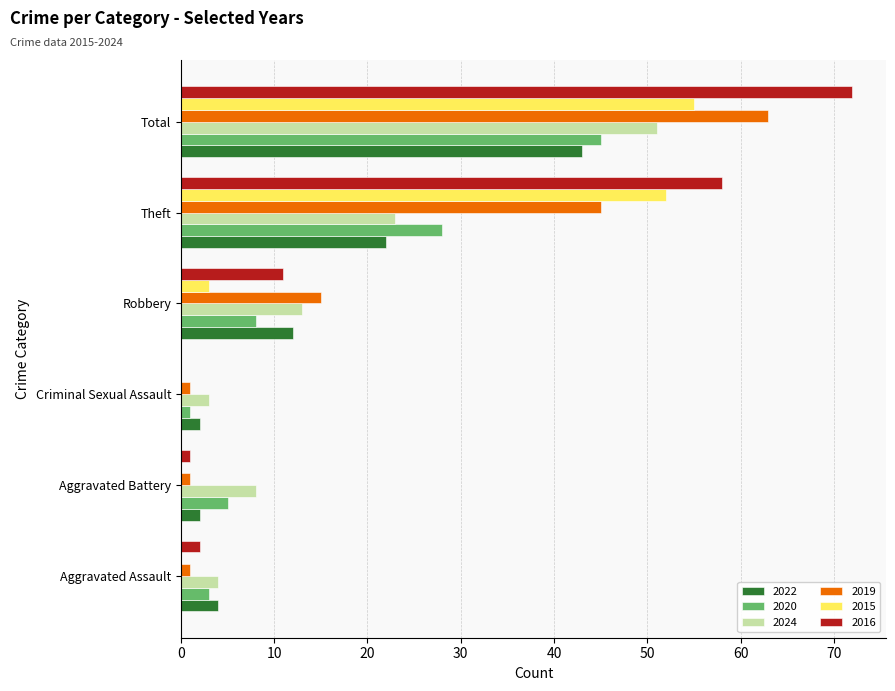

At which label is 2019 closest to 32?

Theft